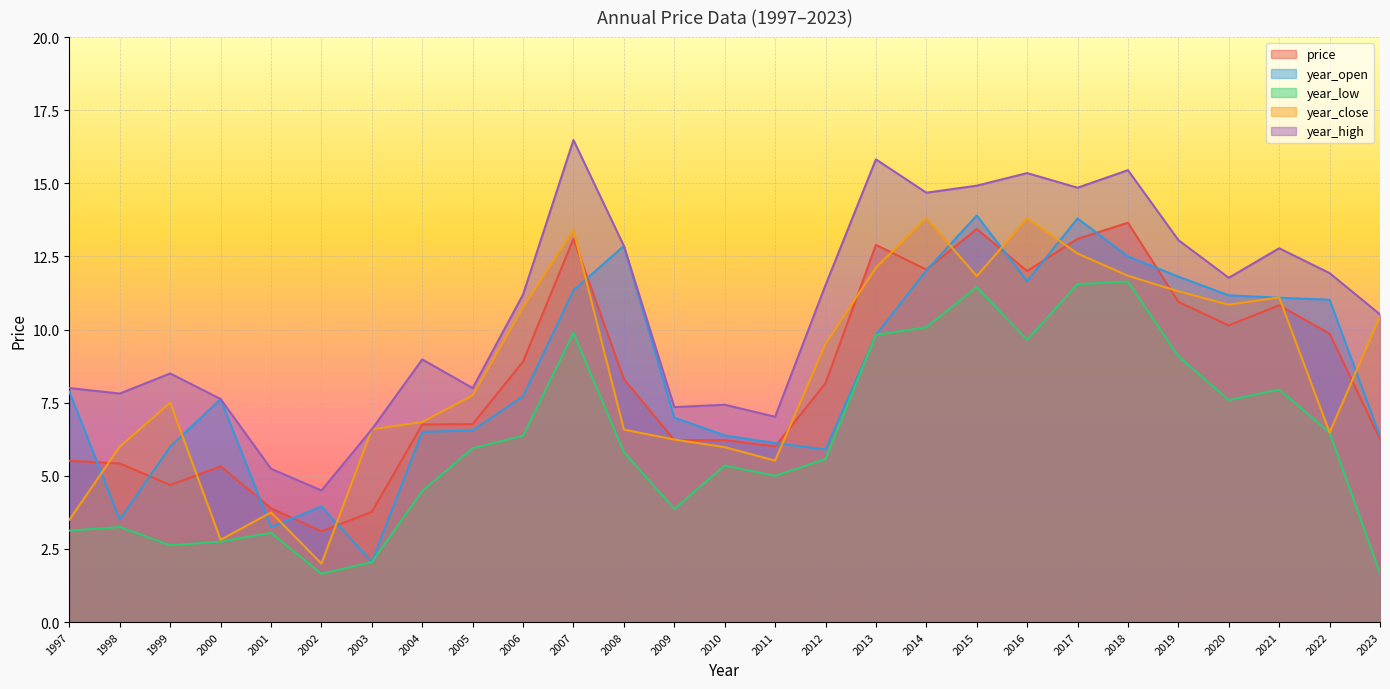

How many lines are shown in the chart?

5